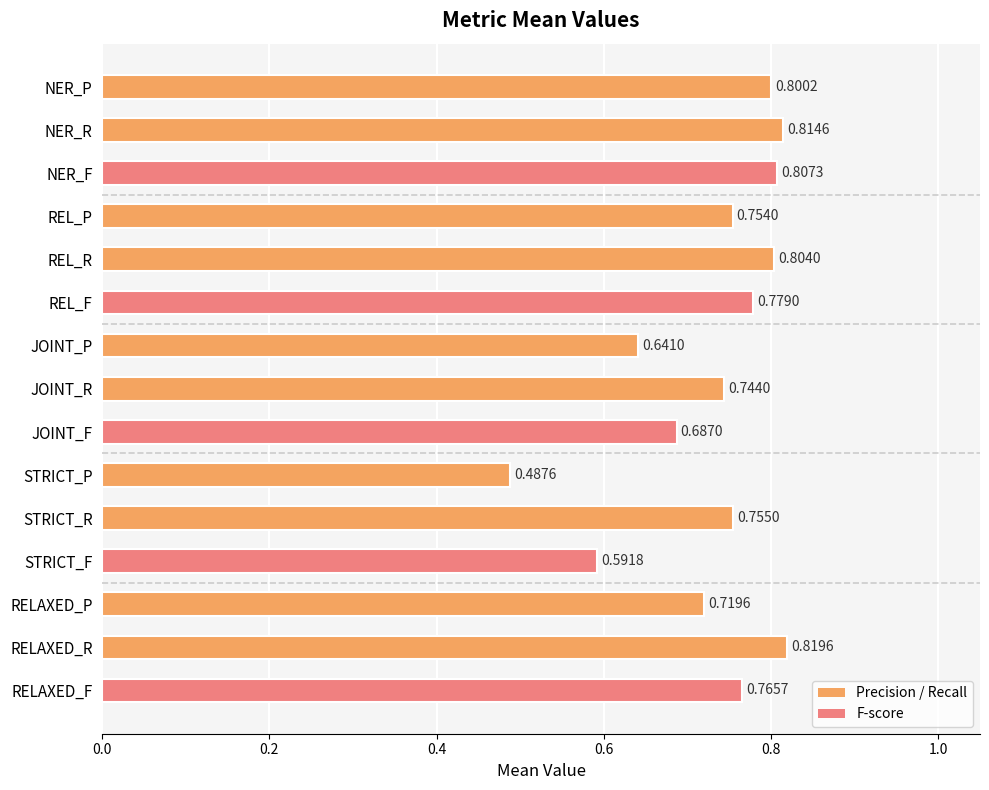

Rank the categories by value from lowest to highest.

STRICT_P, STRICT_F, JOINT_P, JOINT_F, RELAXED_P, JOINT_R, REL_P, STRICT_R, RELAXED_F, REL_F, NER_P, REL_R, NER_F, NER_R, RELAXED_R